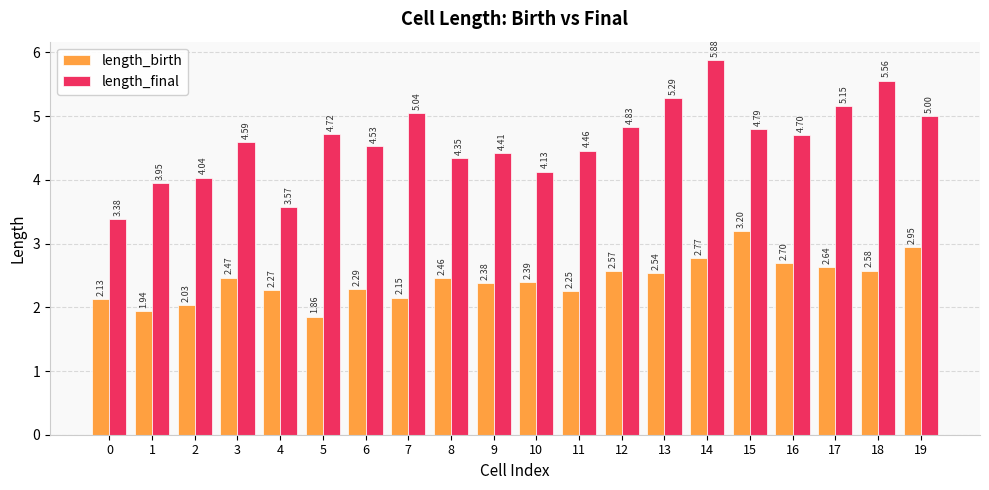

Which series has the largest range (max minus min)?

length_final